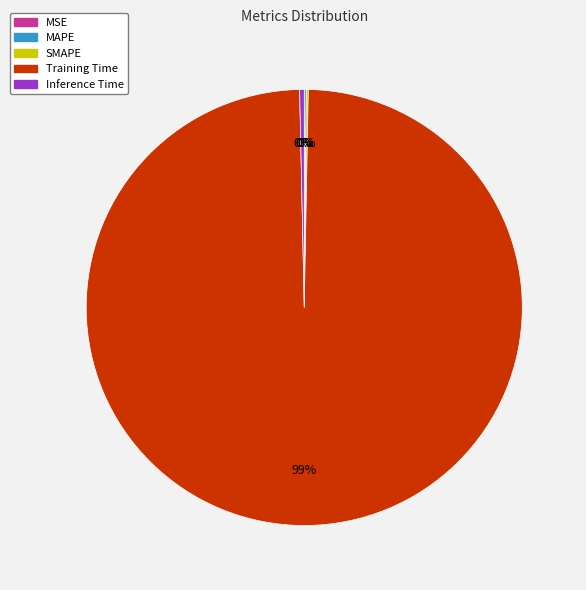

To the nearest percent, what is the average slice percentage?

20%